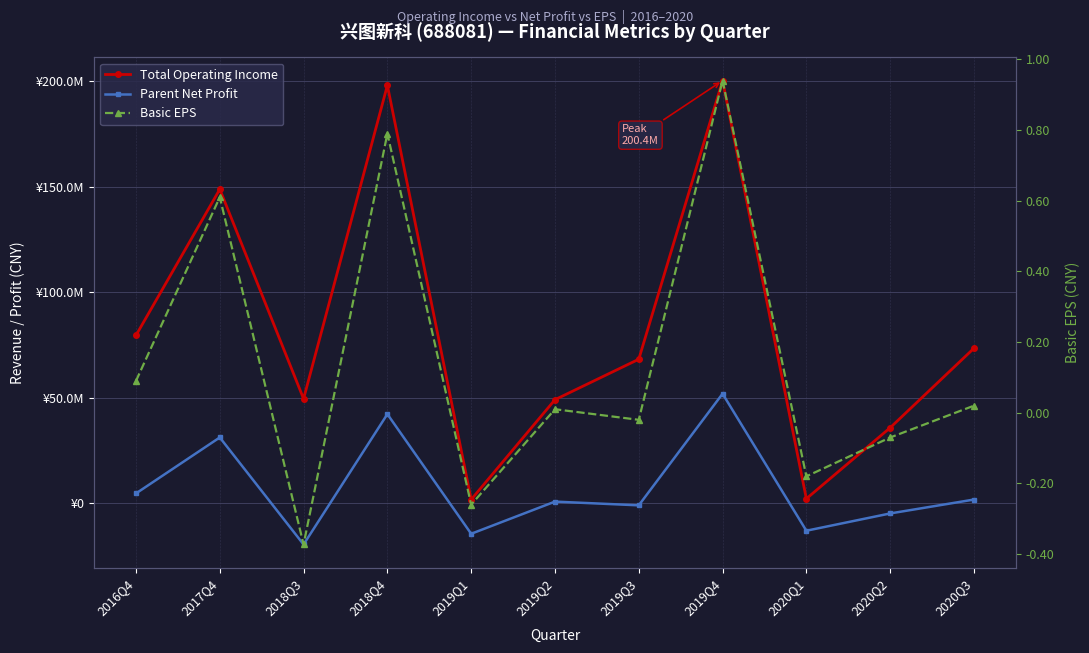

At which category does Basic EPS reach its first local peak?

2017Q4